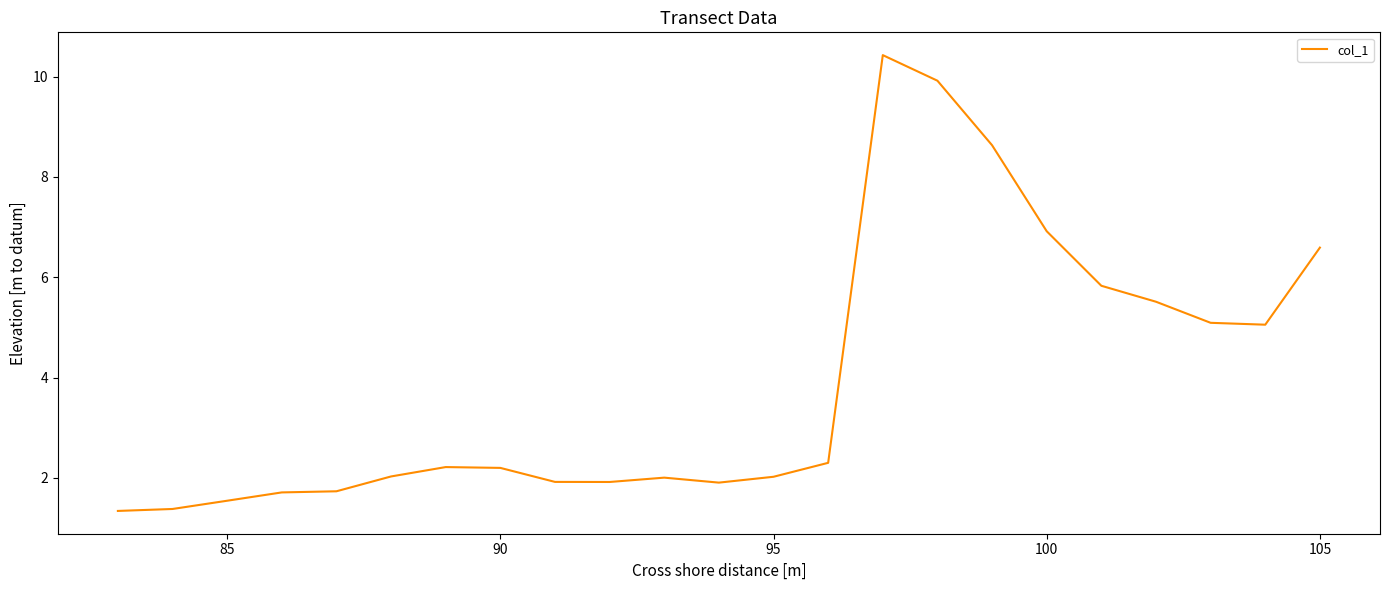

What is the greatest value displayed?

10.4